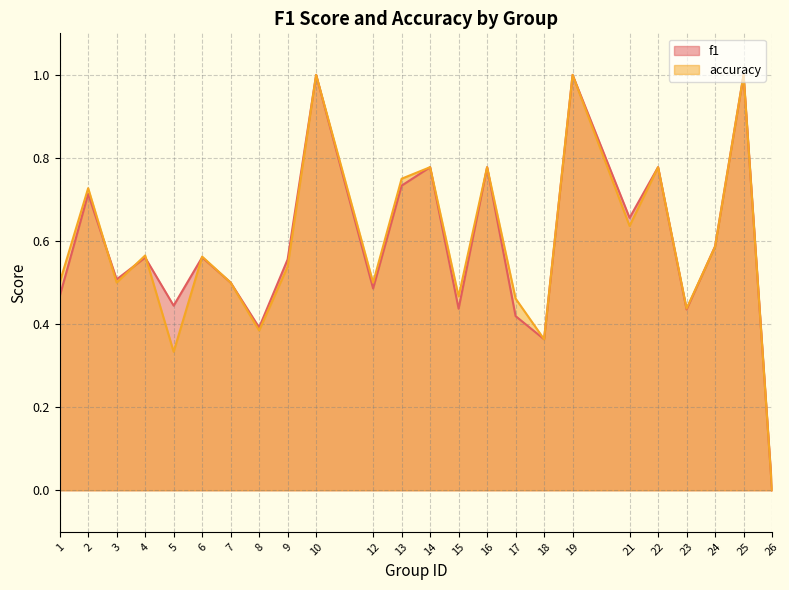

List the series in order of their peak value, lowest first.

f1, accuracy